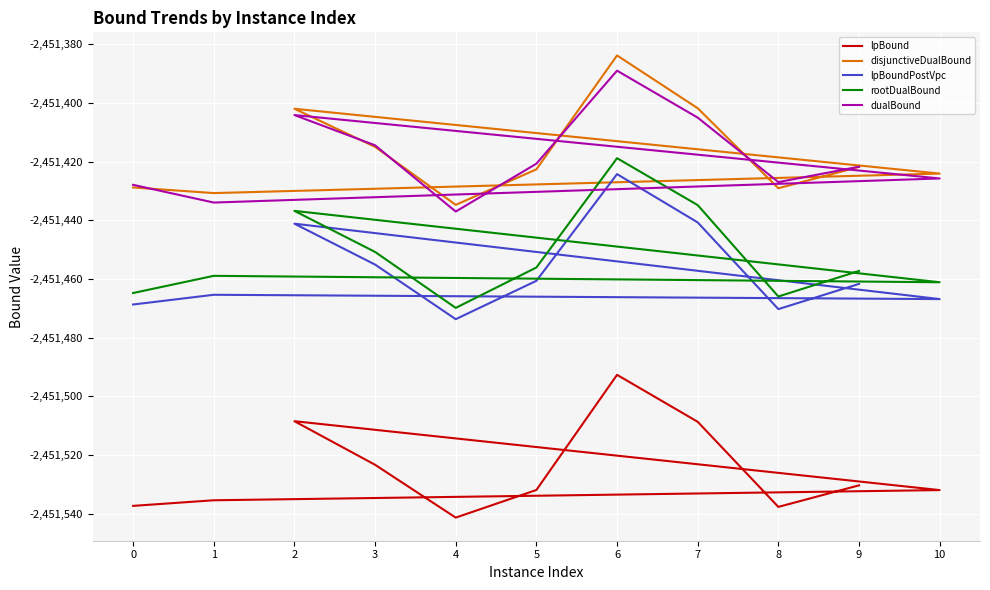

Which series has the largest range (max minus min)?

rootDualBound